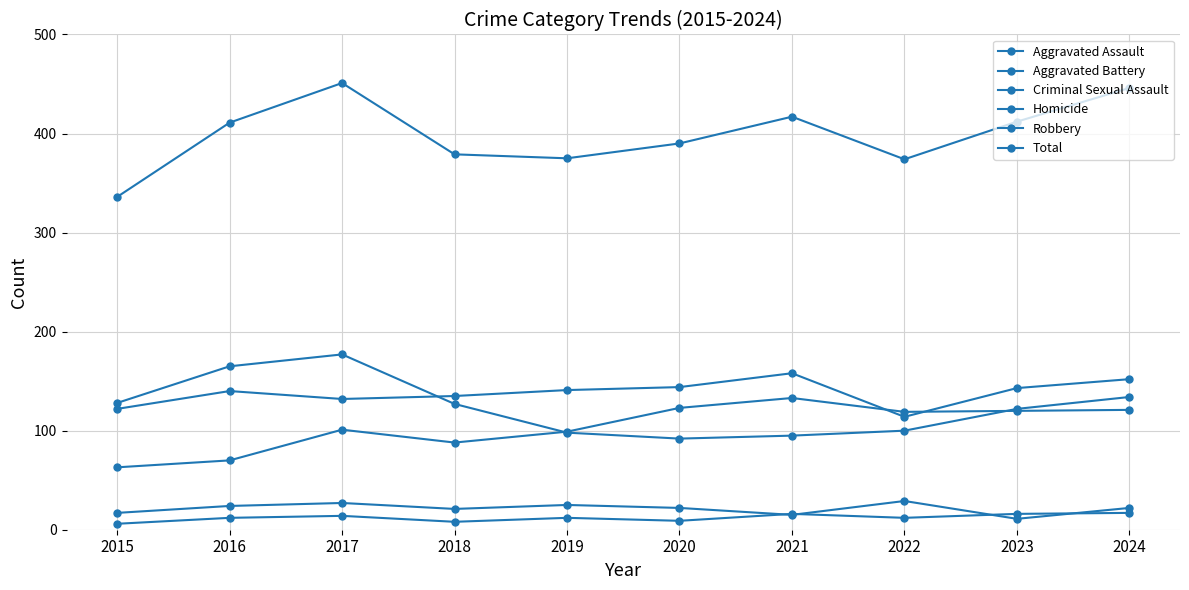

Count the number of categories in the chart.

10